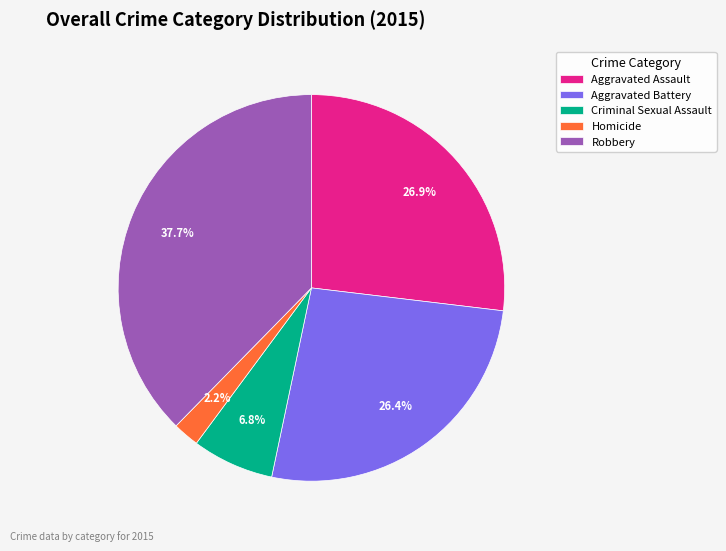

Between Aggravated Assault and Homicide, which is larger?

Aggravated Assault